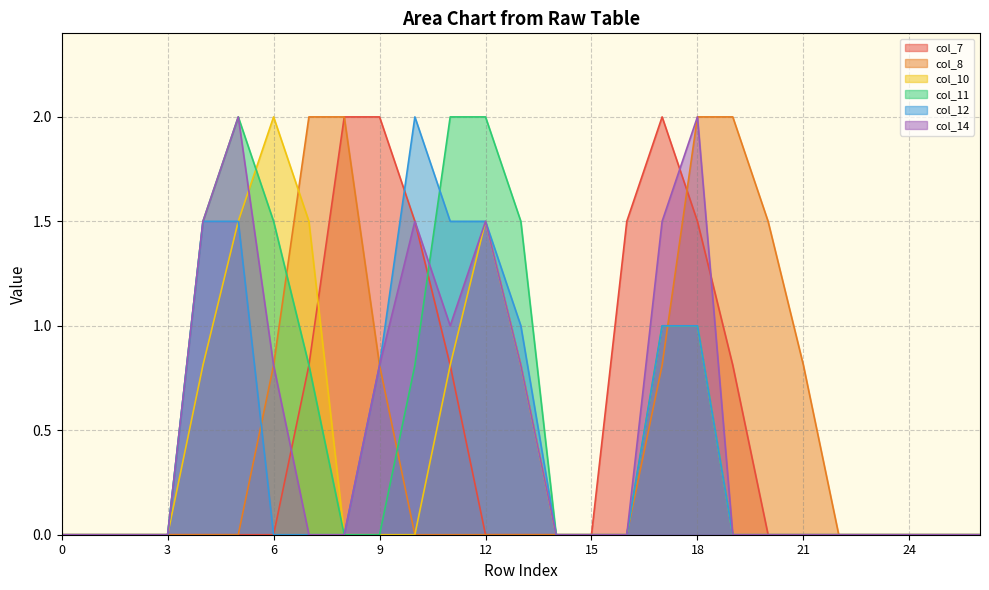

How many values in the col_8 series exceed 0?

9